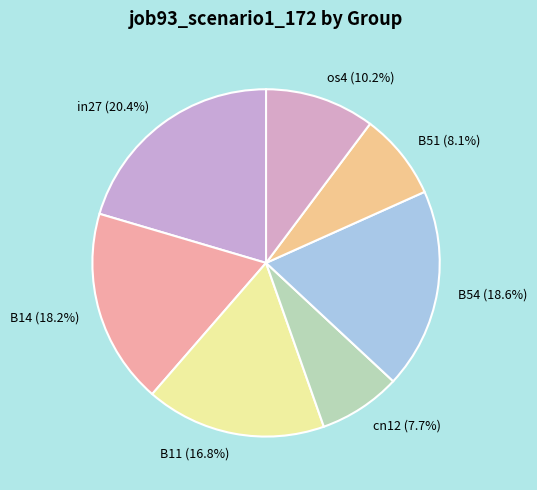

Which has a higher value, cn12 or B11?

B11